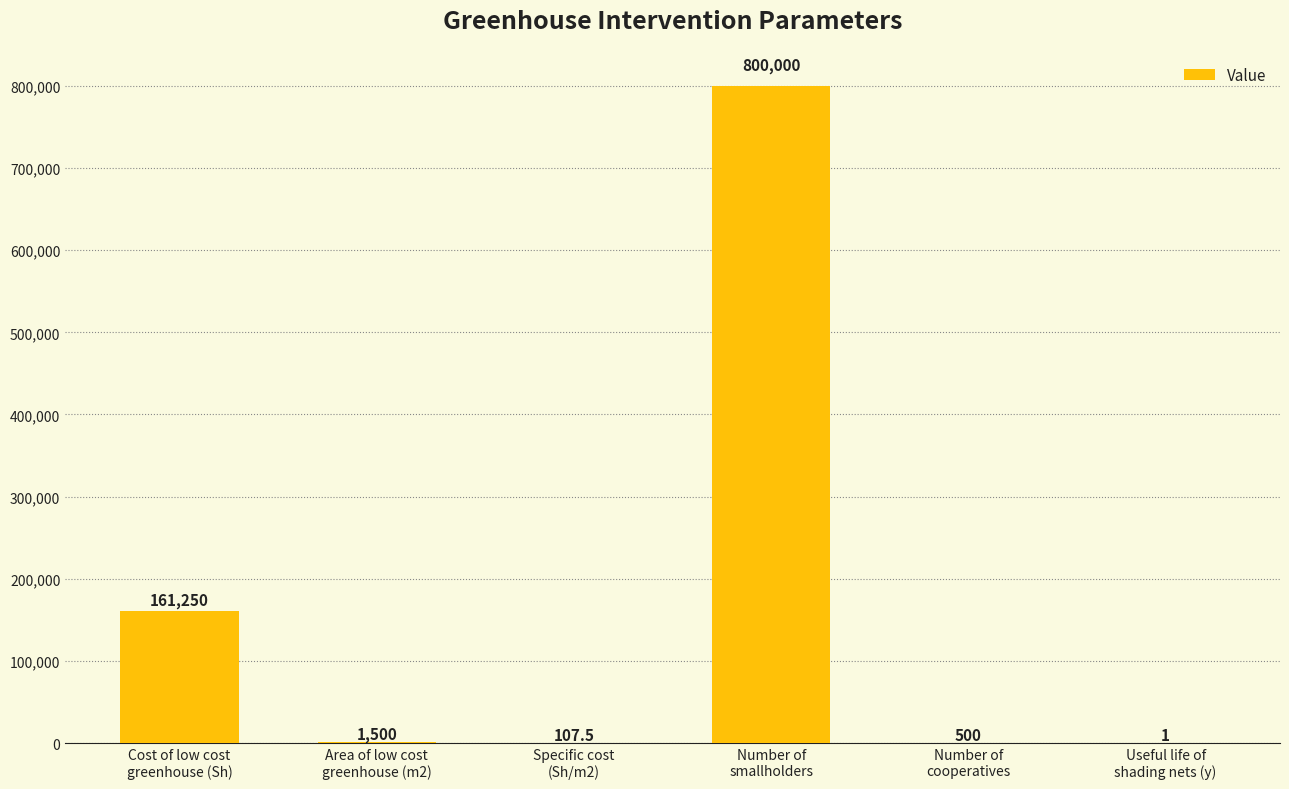

What is the maximum value shown in the chart?

800000.0